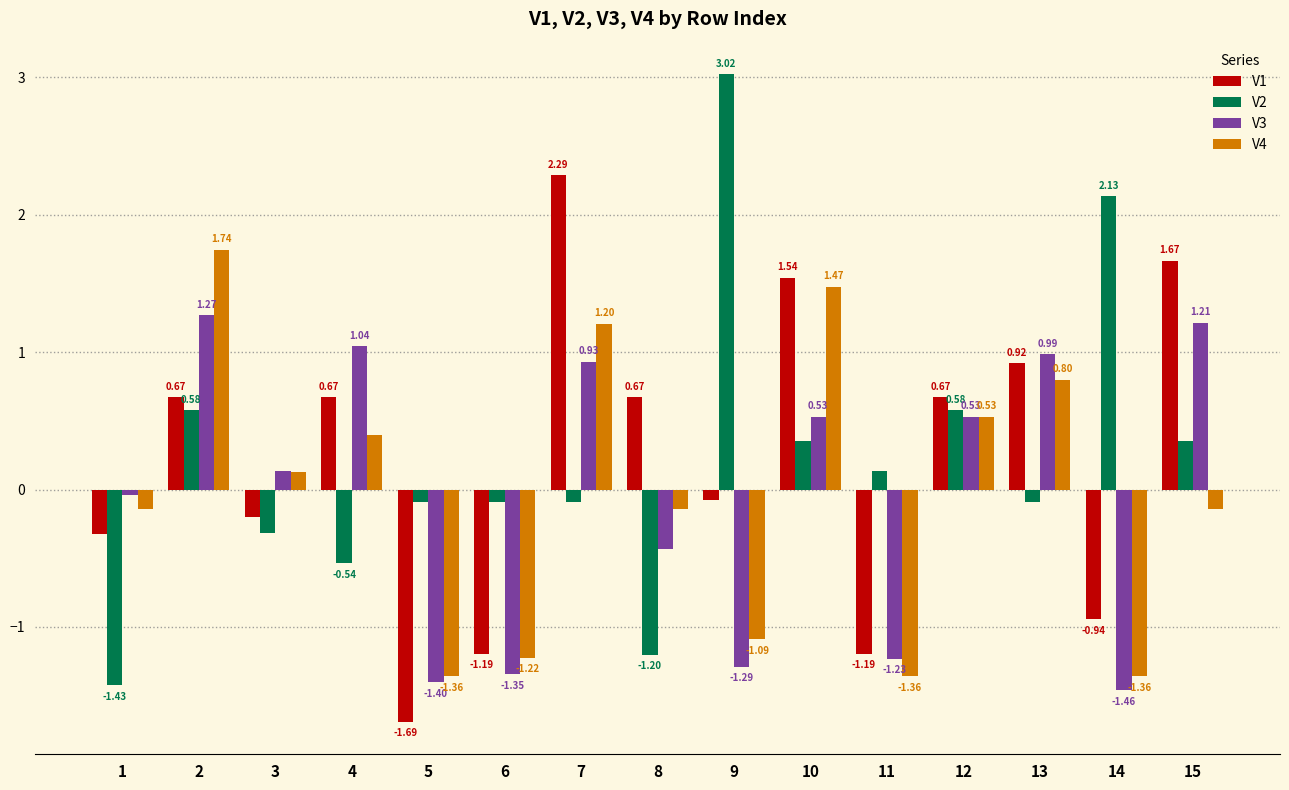

Rank the series by their maximum value, from highest to lowest.

V2, V1, V4, V3